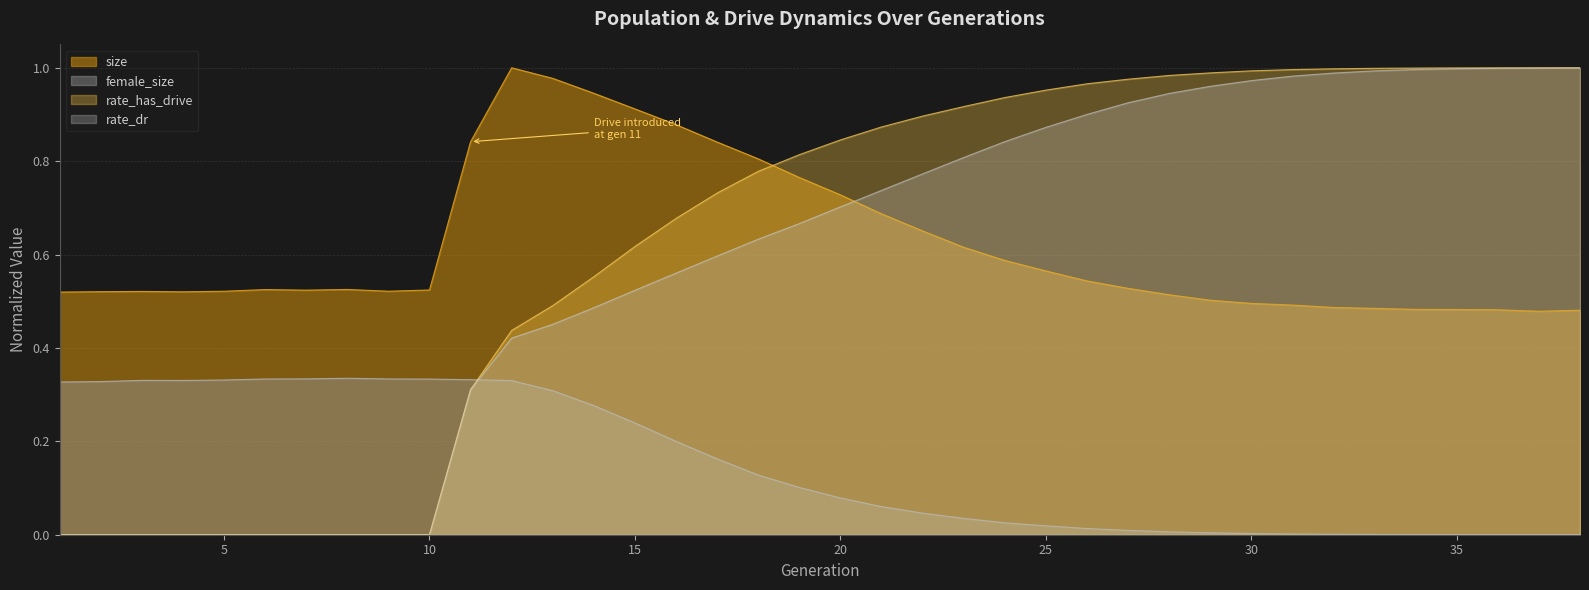

List the labels in order of size value, smallest first.

37, 38, 36, 35, 34, 33, 32, 31, 30, 29, 28, 1, 4, 2, 3, 5, 9, 7, 10, 6, 8, 27, 26, 25, 24, 23, 22, 21, 20, 19, 18, 17, 11, 16, 15, 14, 13, 12